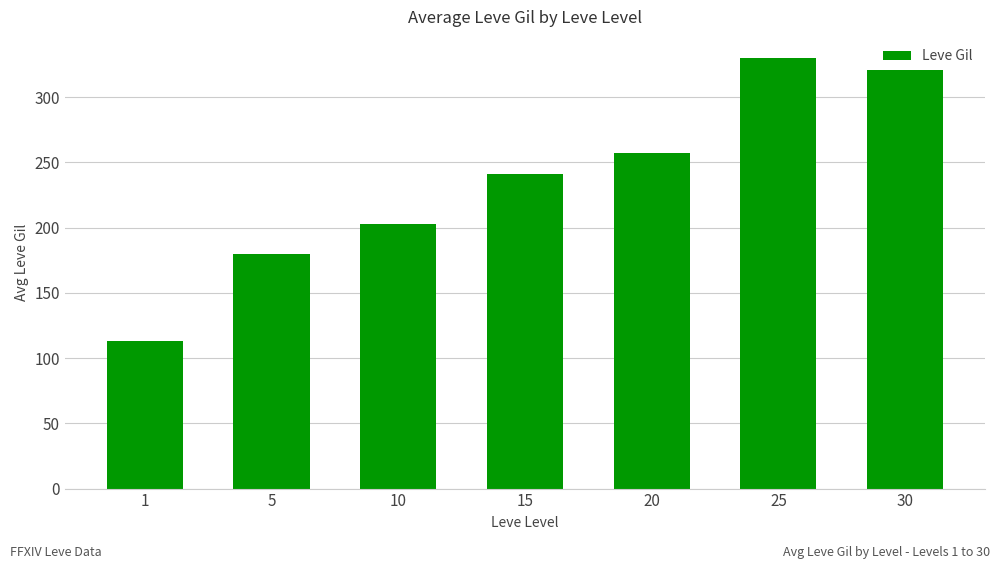

What is the approximate value at 10?

202.8